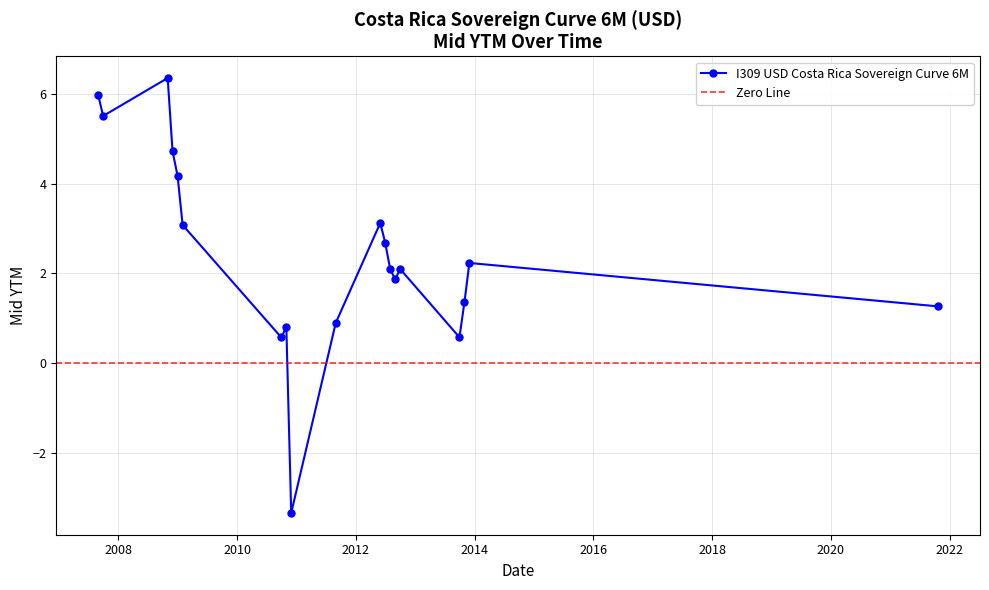

Rank the categories by value from highest to lowest.

2008-10-31, 2007-08-31, 2007-09-30, 2008-11-30, 2008-12-31, 2012-05-31, 2009-01-31, 2012-06-30, 2013-11-30, 2012-09-30, 2012-07-31, 2012-08-31, 2013-10-31, 2021-10-22, 2011-08-31, 2010-10-31, 2013-09-30, 2010-09-30, 2010-11-30